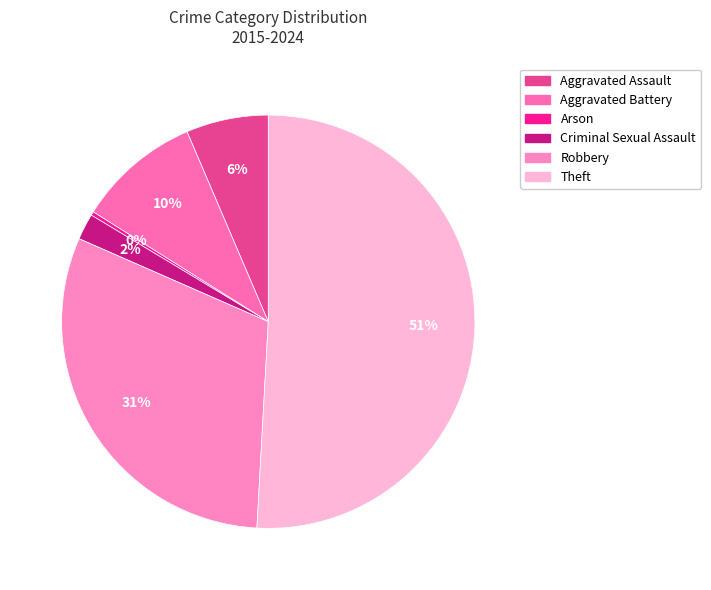

To the nearest percent, what is the average slice percentage?

17%